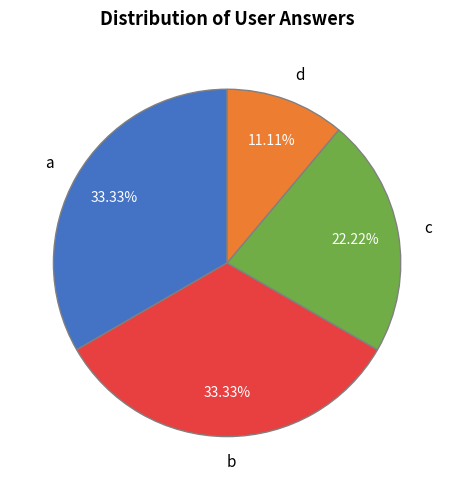

What percentage do a and c together represent?

55.6%